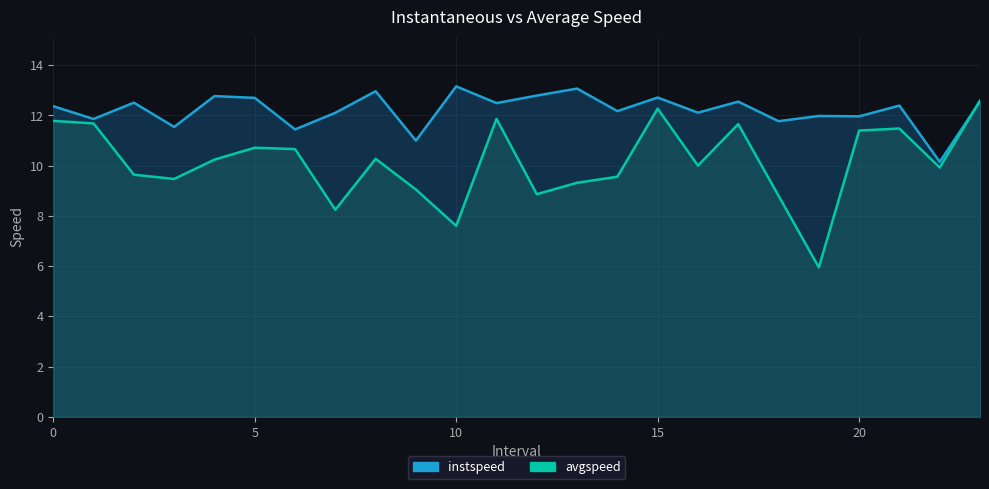

True or false: instspeed and avgspeed cross at least once.

True